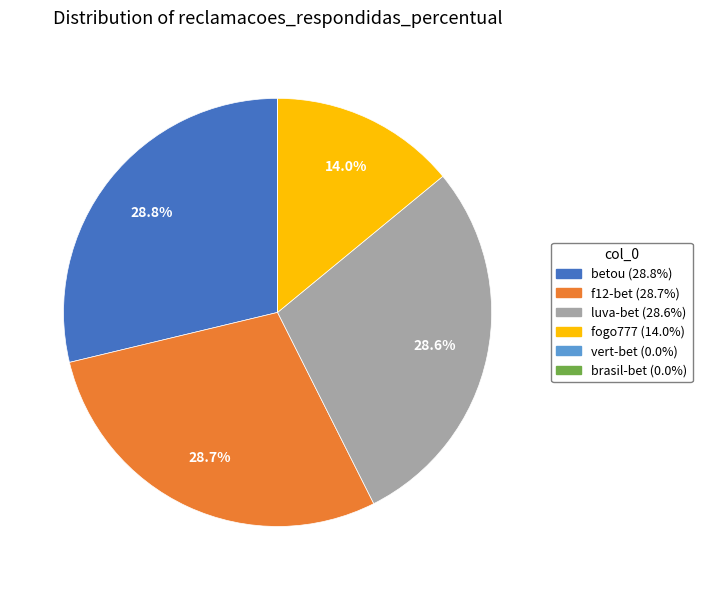

Does any single category account for the majority?

No